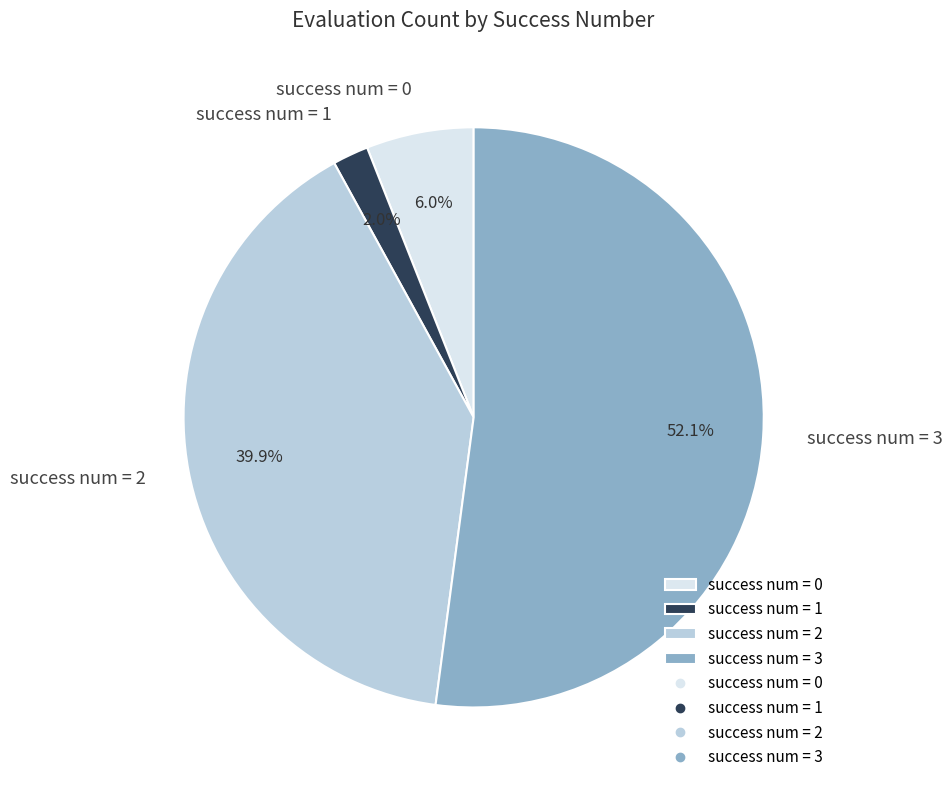

How many slices are in this pie chart?

4